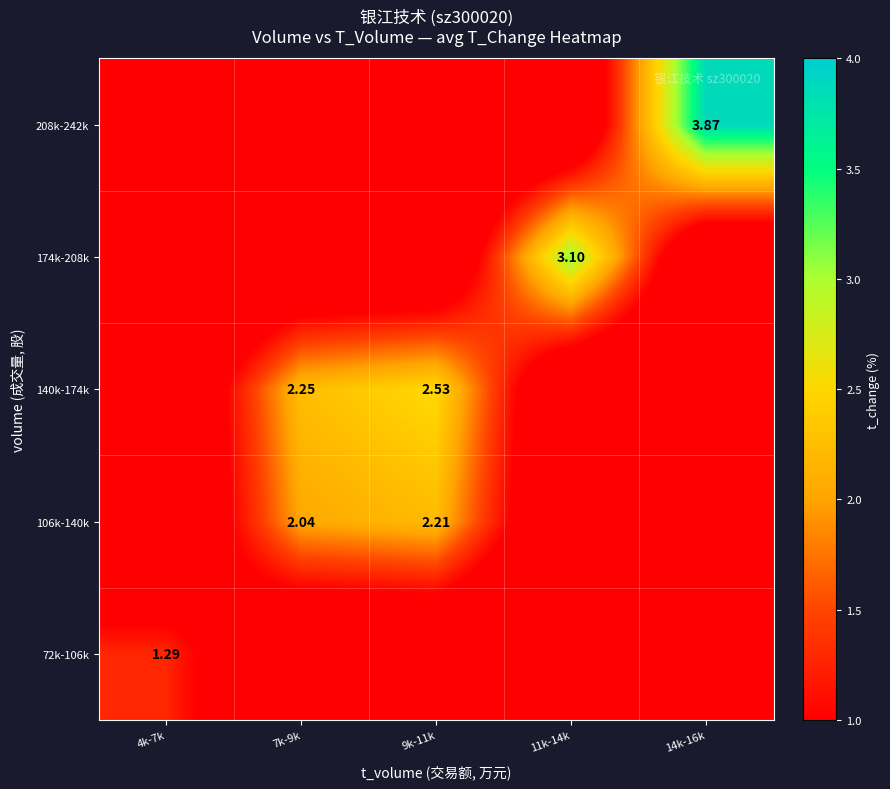

Is the value of 208k-242k at 14k-16k greater than the value of 140k-174k at 4k-7k?

Yes